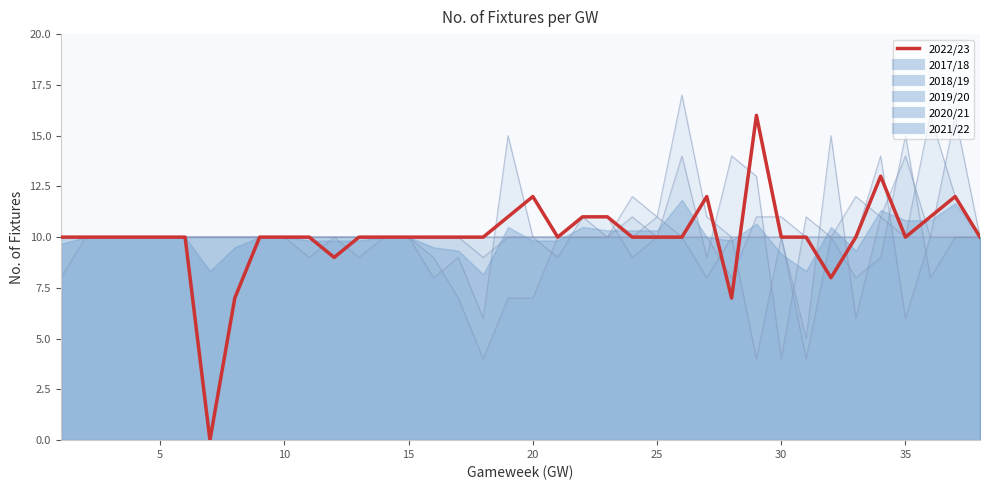

True or false: the data has more than 0 interior local peaks.

True